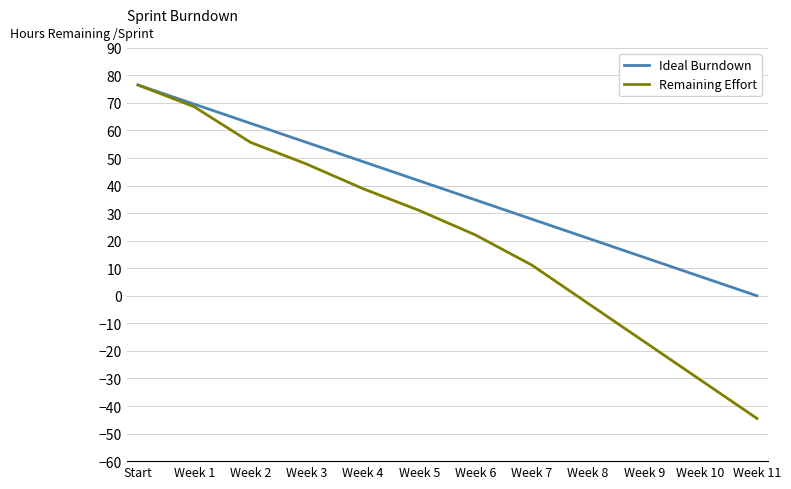

Rank the series at Week 7 from highest to lowest value.

Ideal Burndown, Remaining Effort